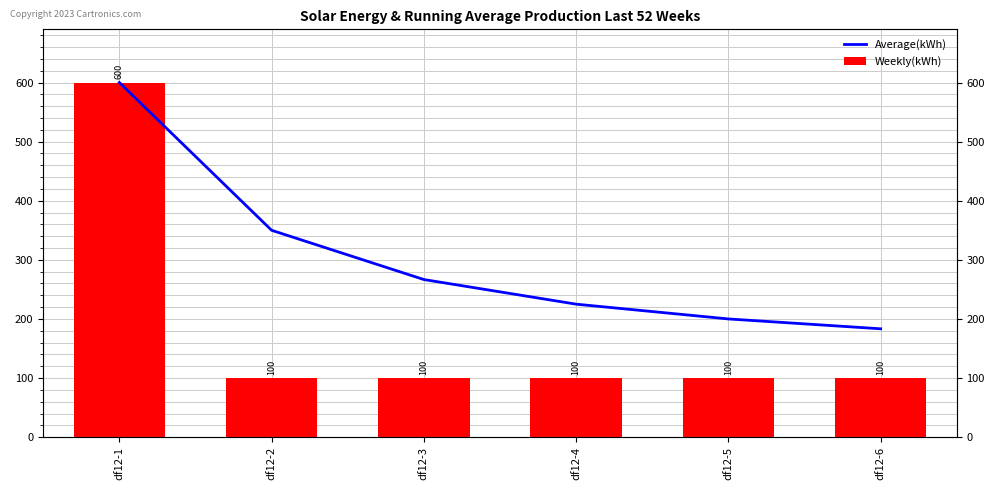

Between df12-5 and df12-6, which is larger?

df12-5